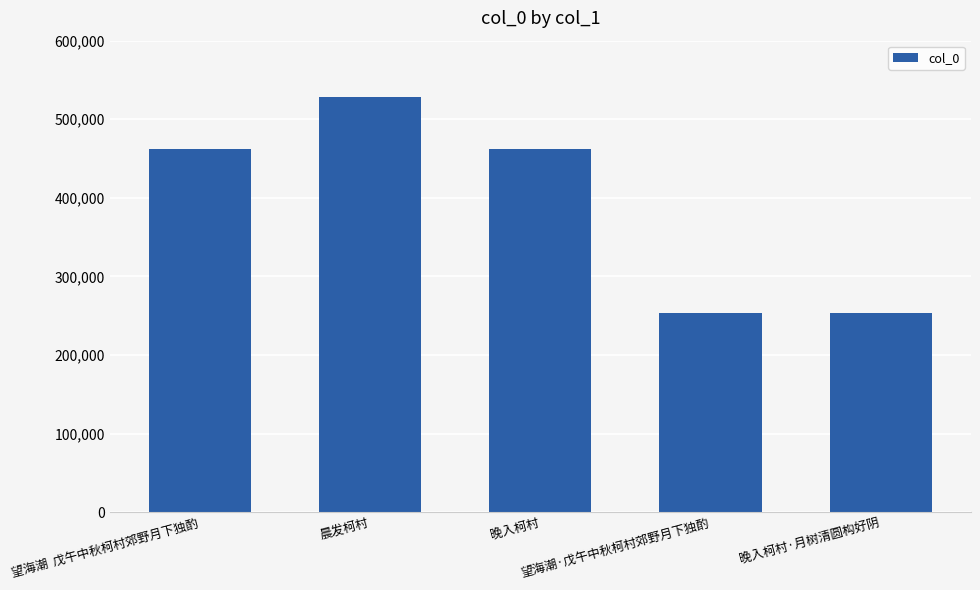

What is the greatest value displayed?

528899